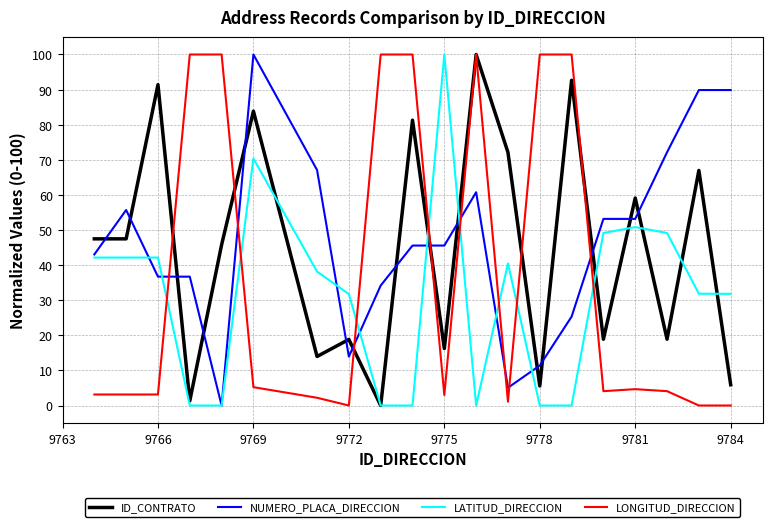

List the series in order of their overall mean, highest first.

NUMERO_PLACA_DIRECCION, ID_CONTRATO, LONGITUD_DIRECCION, LATITUD_DIRECCION